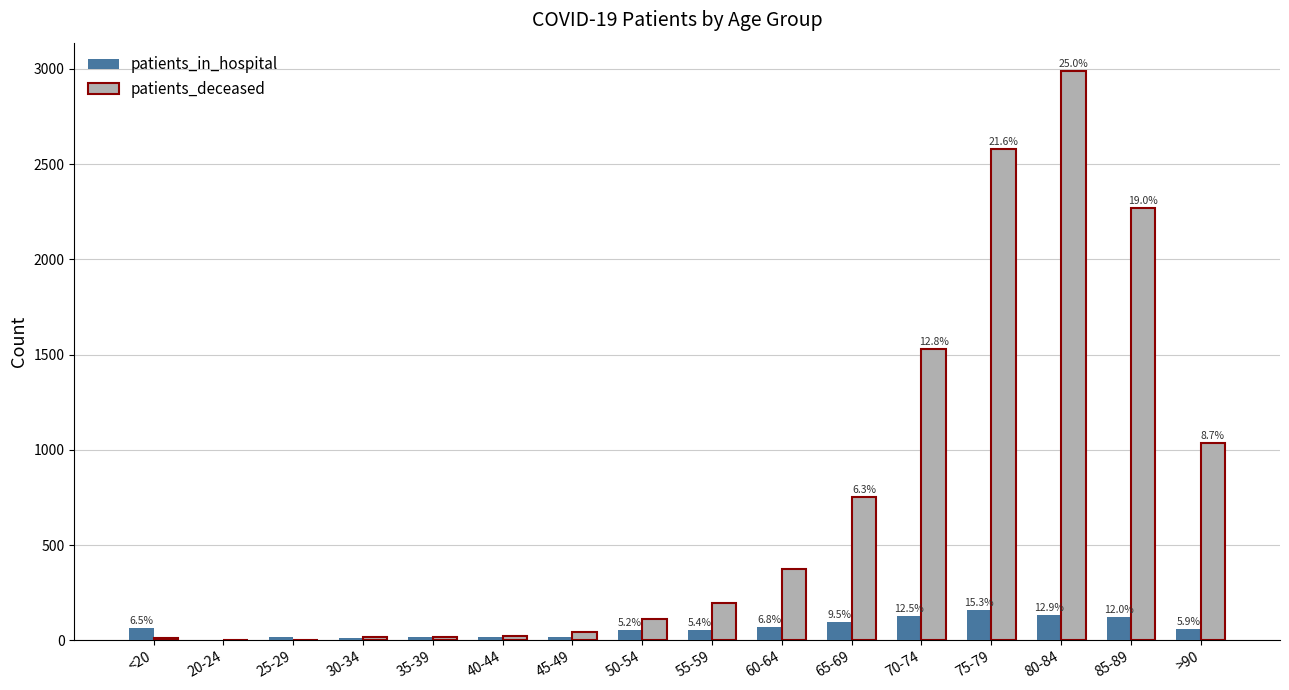

What are all the series names shown in the legend?

patients_in_hospital, patients_deceased